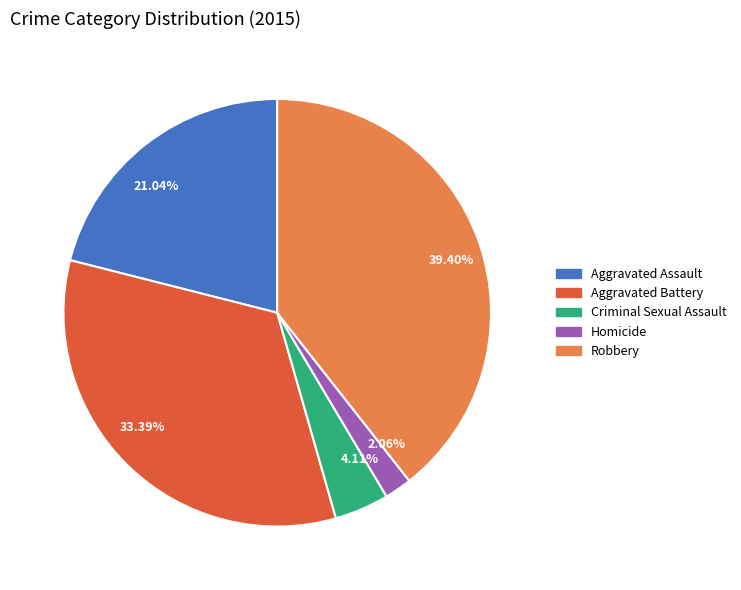

Which has a higher value, 4.11% or 21.04%?

21.04%